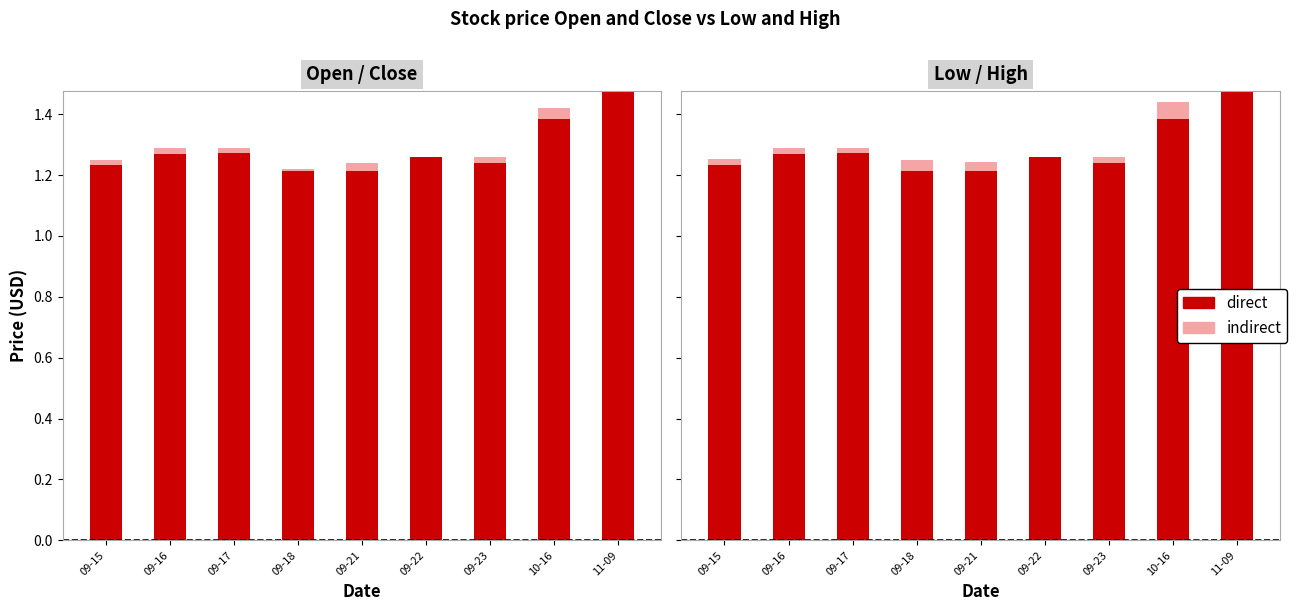

What is the sum of the direct values at 11-09 and 09-16?

2.7